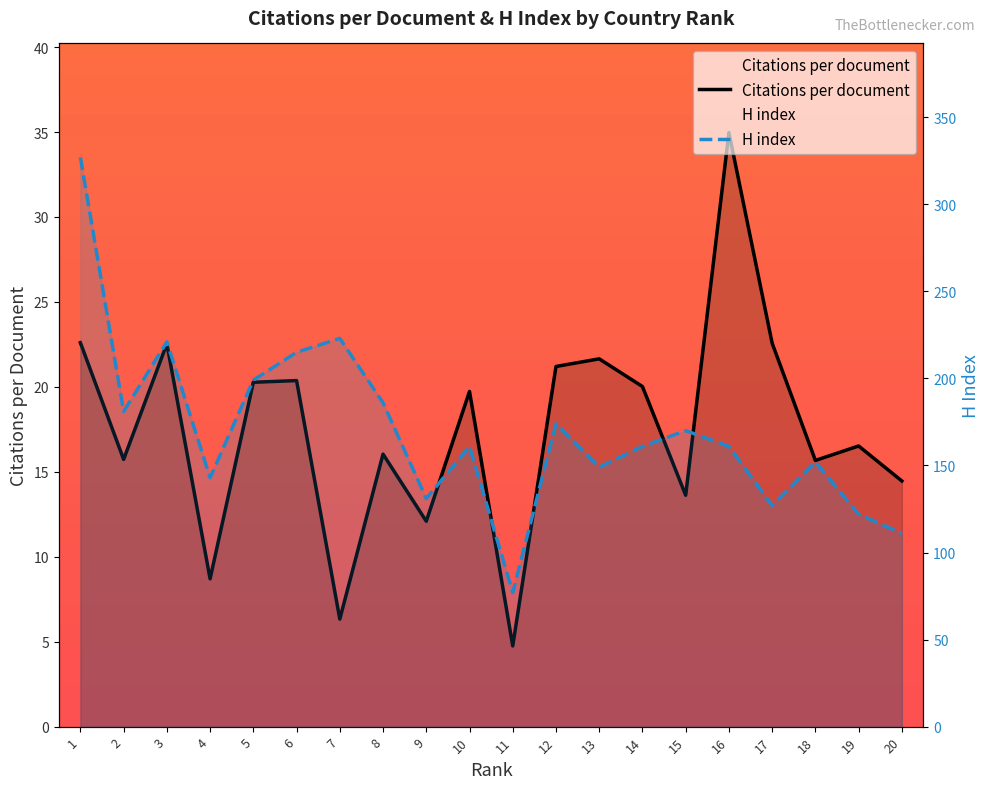

Reading left to right, extract all data points from this chart.

Citations per document: 1=22.6	2=15.7	3=22.5	4=8.7	5=20.3	6=20.4	7=6.3	8=16.0	9=12.1	10=19.7	11=4.8	12=21.2	13=21.6	14=20.0	15=13.6	16=35.0	17=22.6	18=15.7	19=16.5	20=14.5
H index: 1=327.0	2=181.0	3=221.0	4=143.0	5=199.0	6=215.0	7=223.0	8=186.0	9=131.0	10=161.0	11=77.0	12=174.0	13=149.0	14=161.0	15=170.0	16=161.0	17=127.0	18=152.0	19=122.0	20=111.0